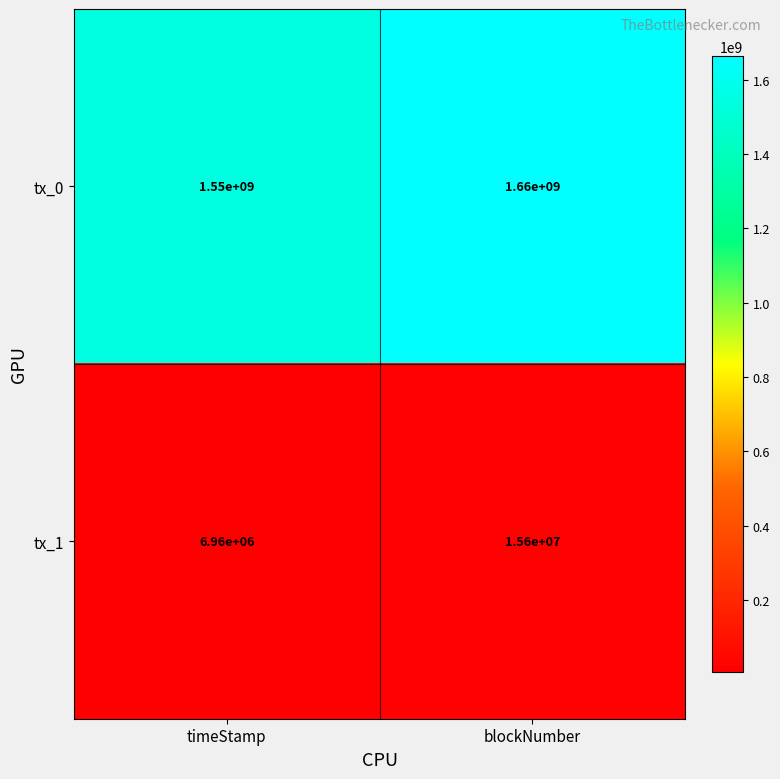

Between timeStamp and blockNumber, which series saw the biggest shift?

tx_0